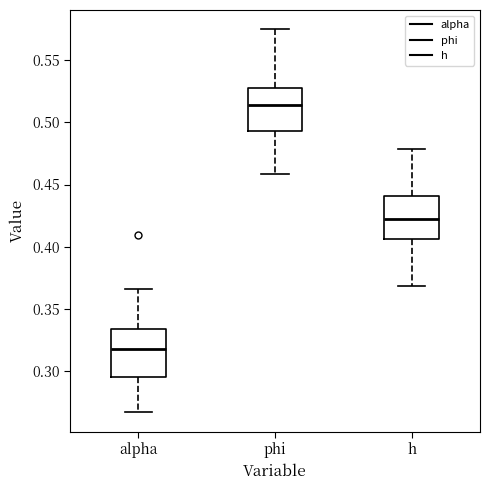

Reading left to right, transcribe this box plot: for each box, give where its median line is, the range the box spans, and where its two whiskers end, as read against the y-axis. The values are not printed on the chart, so give them approximately, as read against the axis.

alpha: median 0.320, box 0.295 to 0.335, whiskers 0.265 to 0.365
phi: median 0.515, box 0.495 to 0.525, whiskers 0.460 to 0.575
h: median 0.420, box 0.405 to 0.440, whiskers 0.370 to 0.480